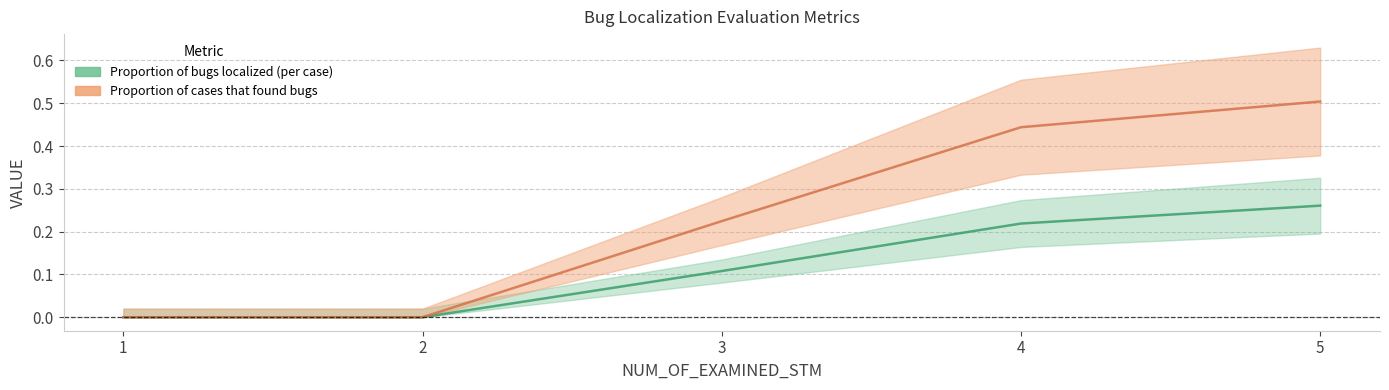

What is the value of the Proportion of cases that found bugs point at the 5th from the left?

0.5